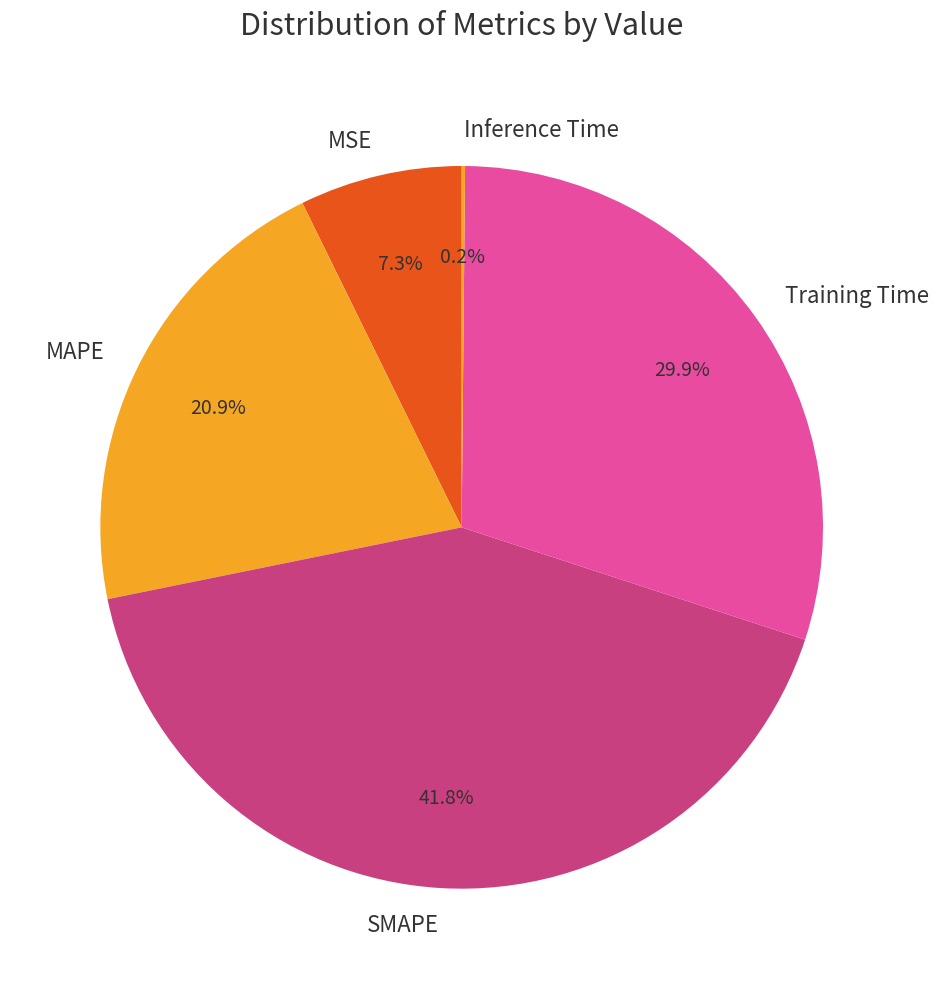

Is Training Time the majority of the pie?

No